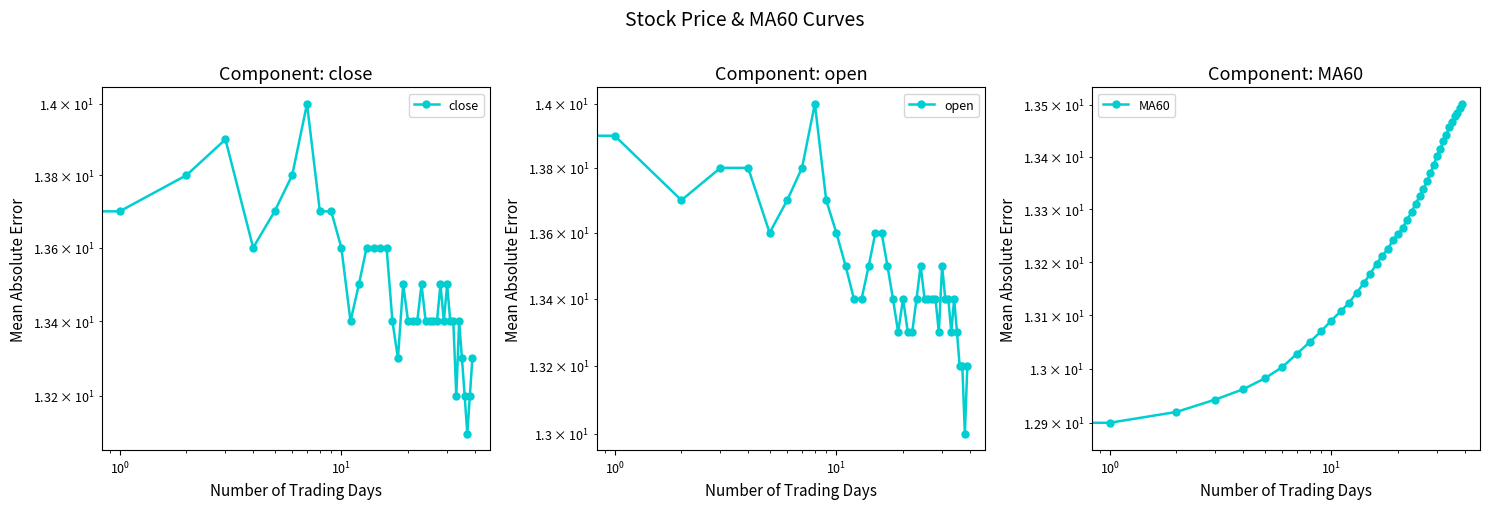

Is this an area chart (filled region under the line)?

No